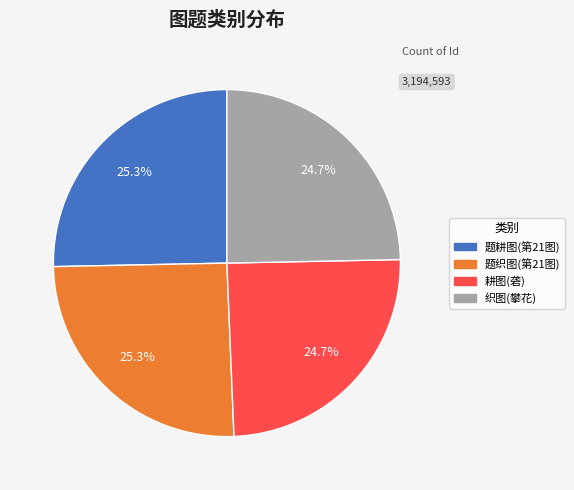

How many segments does this pie chart have?

4